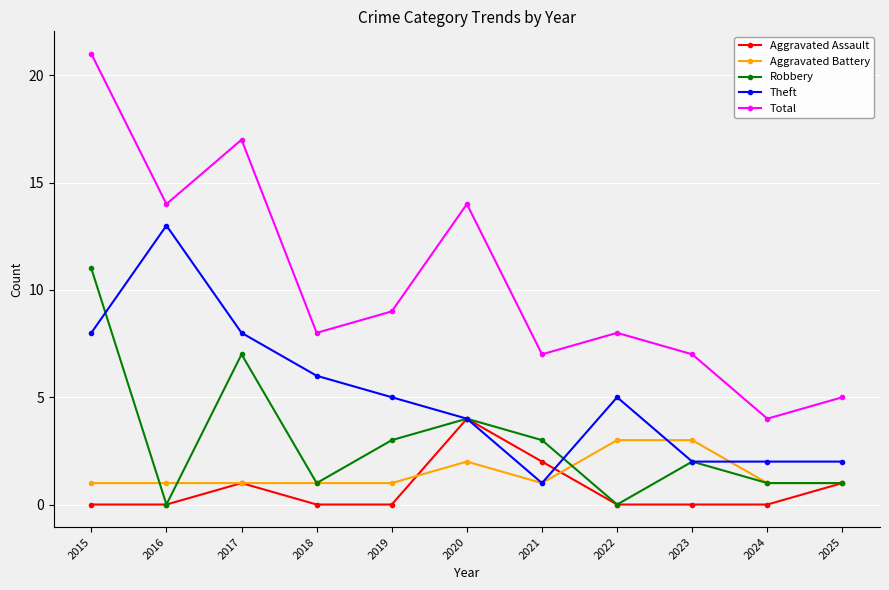

What is the difference between the Aggravated Assault values at 2018 and 2025?

1